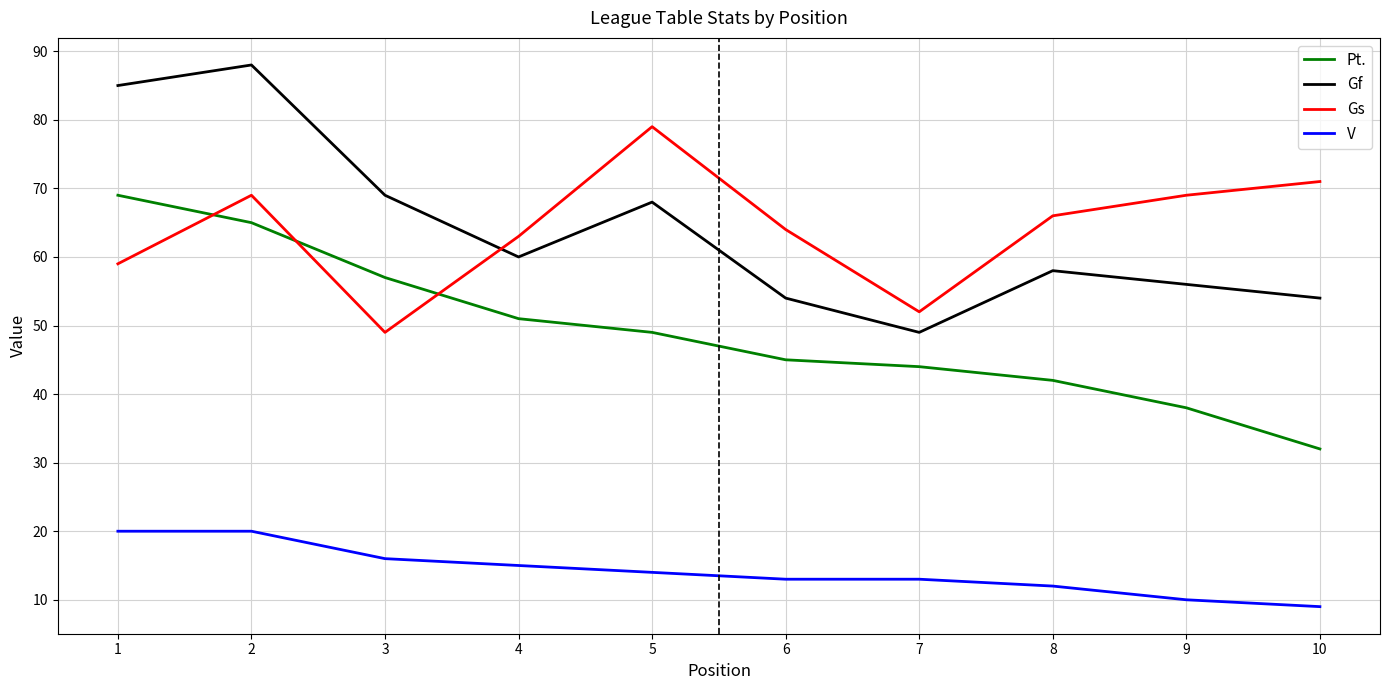

Reading left to right, what are all the values shown in this chart?

Pt.: 1=69	2=65	3=57	4=51	5=49	6=45	7=44	8=42	9=38	10=32
Gf: 1=85	2=88	3=69	4=60	5=68	6=54	7=49	8=58	9=56	10=54
Gs: 1=59	2=69	3=49	4=63	5=79	6=64	7=52	8=66	9=69	10=71
V: 1=20	2=20	3=16	4=15	5=14	6=13	7=13	8=12	9=10	10=9